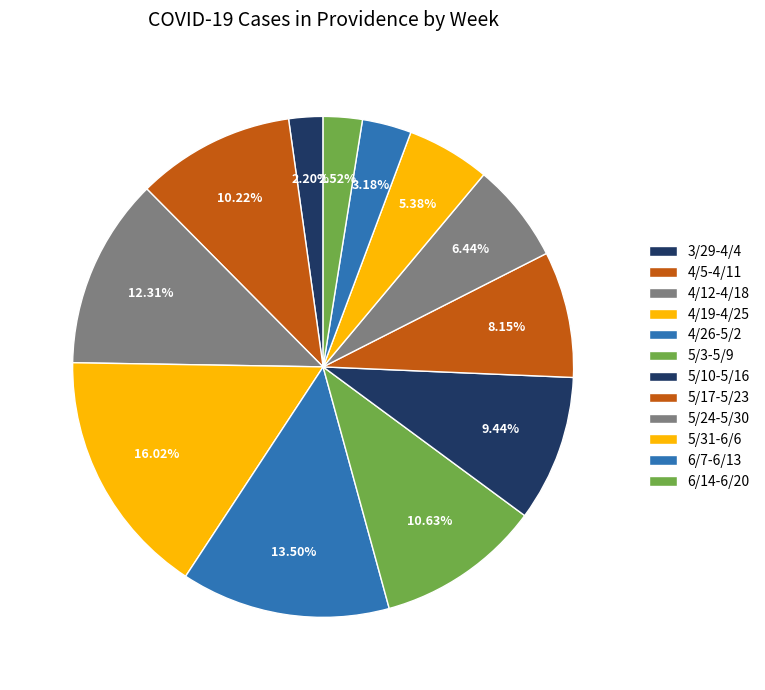

Rank the categories by value from lowest to highest.

3/29-4/4, 6/14-6/20, 6/7-6/13, 5/31-6/6, 5/24-5/30, 5/17-5/23, 5/10-5/16, 4/5-4/11, 5/3-5/9, 4/12-4/18, 4/26-5/2, 4/19-4/25